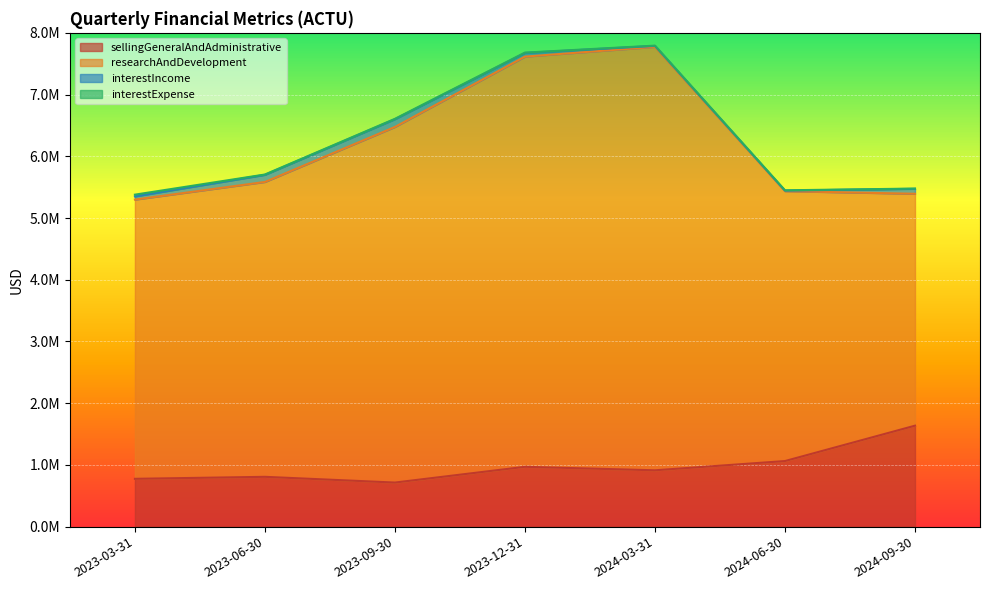

Does the chart display data point markers on the line(s)?

No